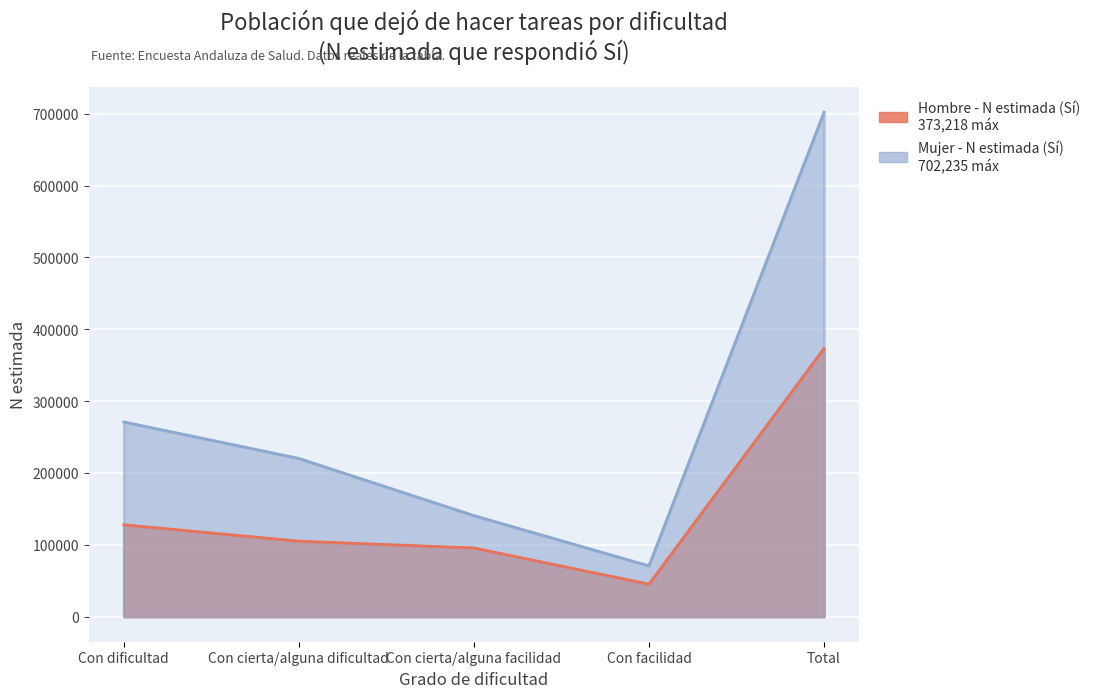

Does the chart display data point markers on the line(s)?

No